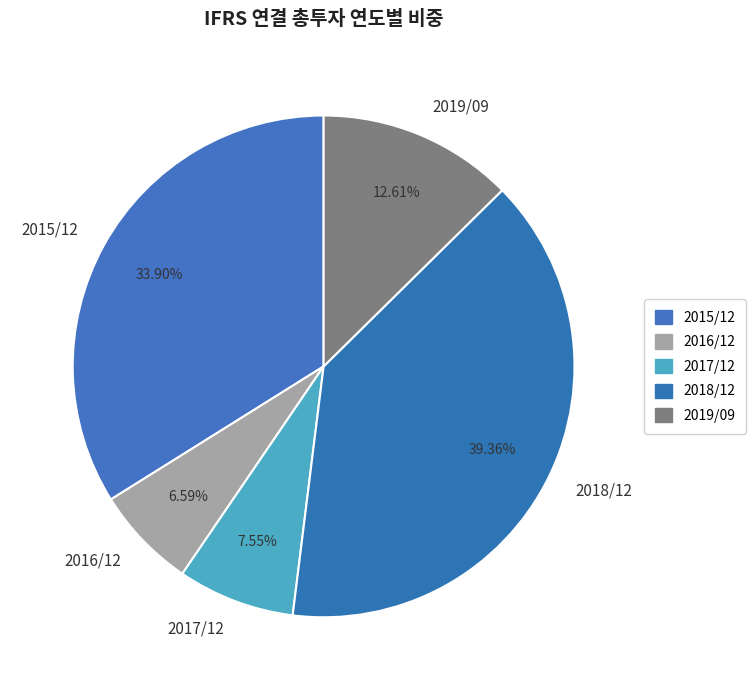

How much of the chart is everything except 2015/12?

66.1%